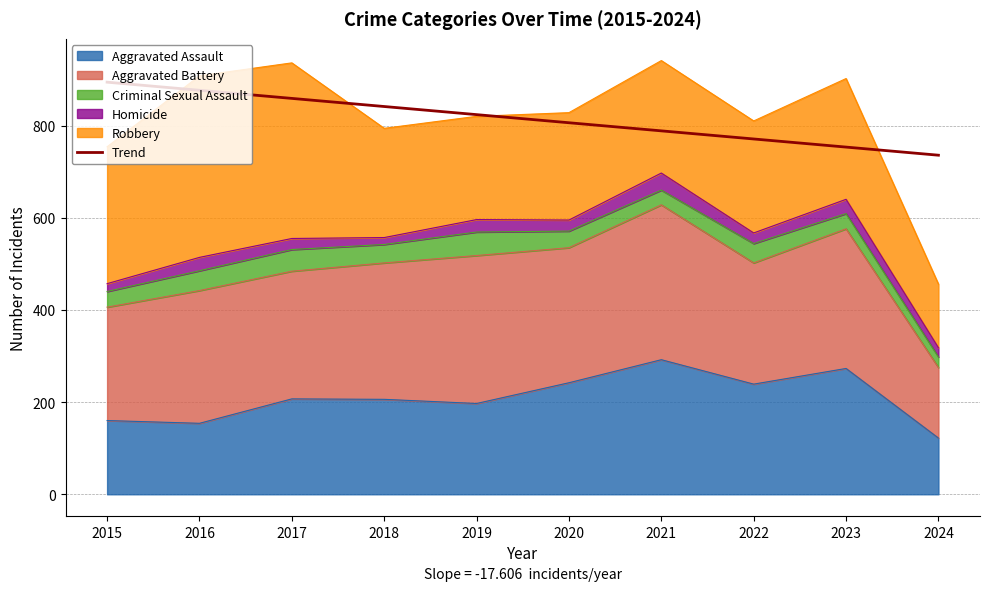

Where does the data first go above 823?

2015